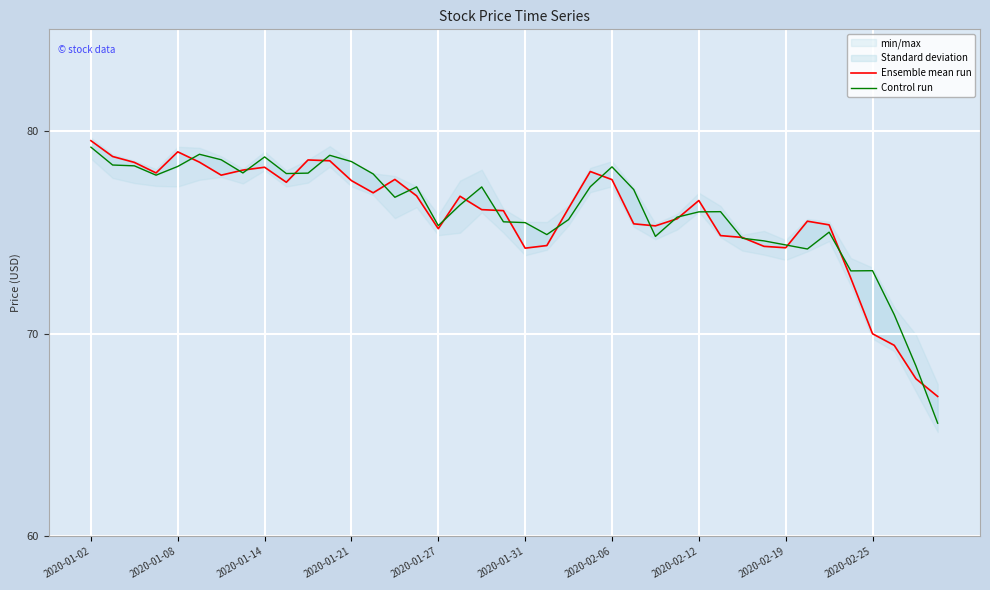

Between 10 and 17, which series saw the biggest shift?

Ensemble mean run